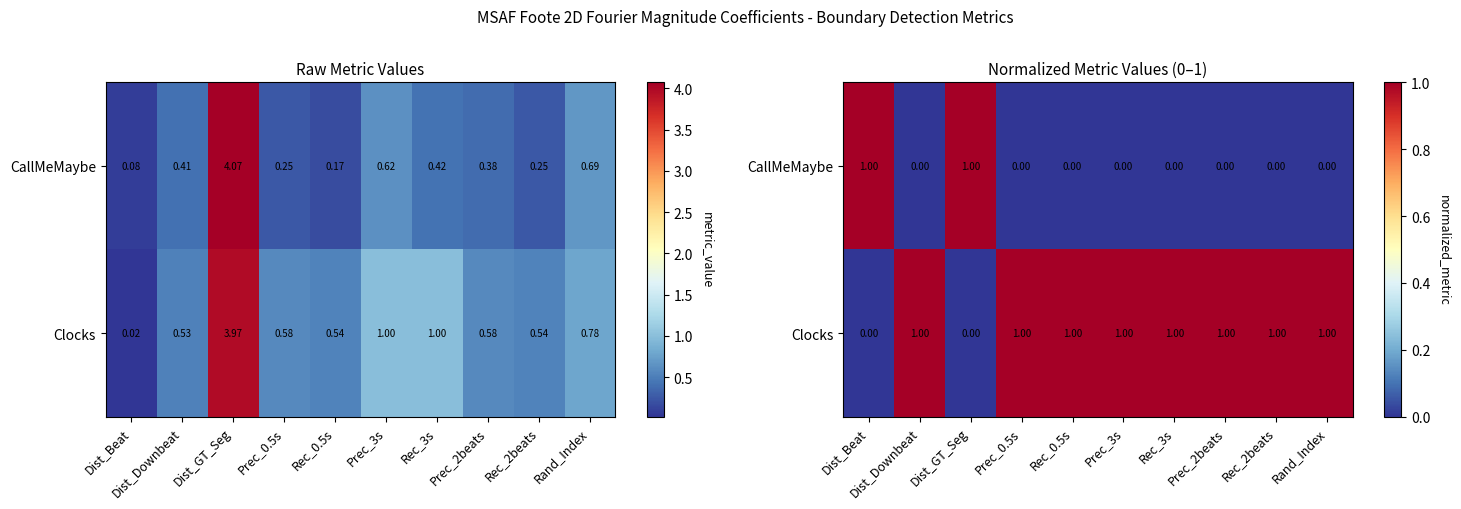

Where is CallMeMaybe nearest to the value 0?

Dist_Downbeat